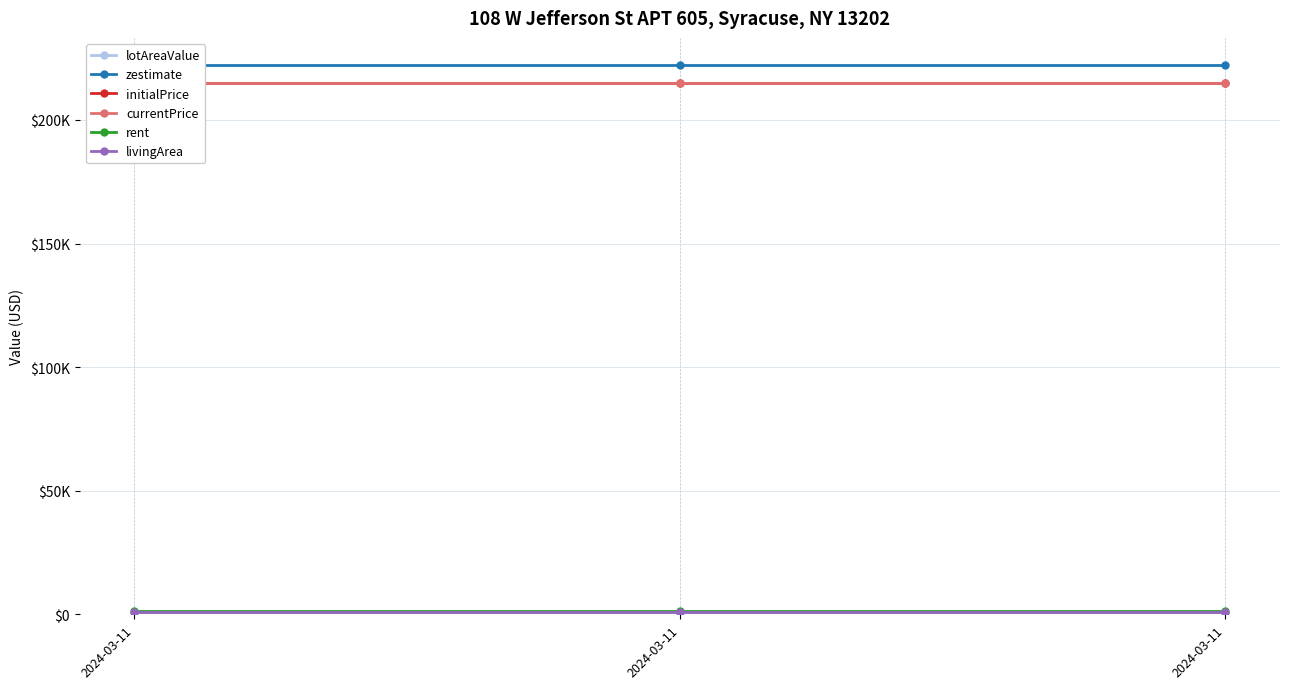

At which category does the chart reach its peak across all series?

2024-03-11